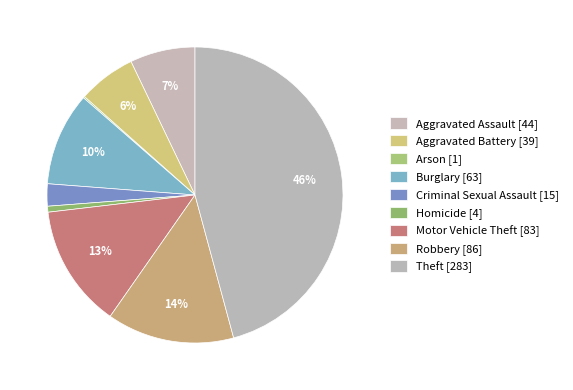

What percentage is NOT represented by Criminal Sexual Assault?

97.6%